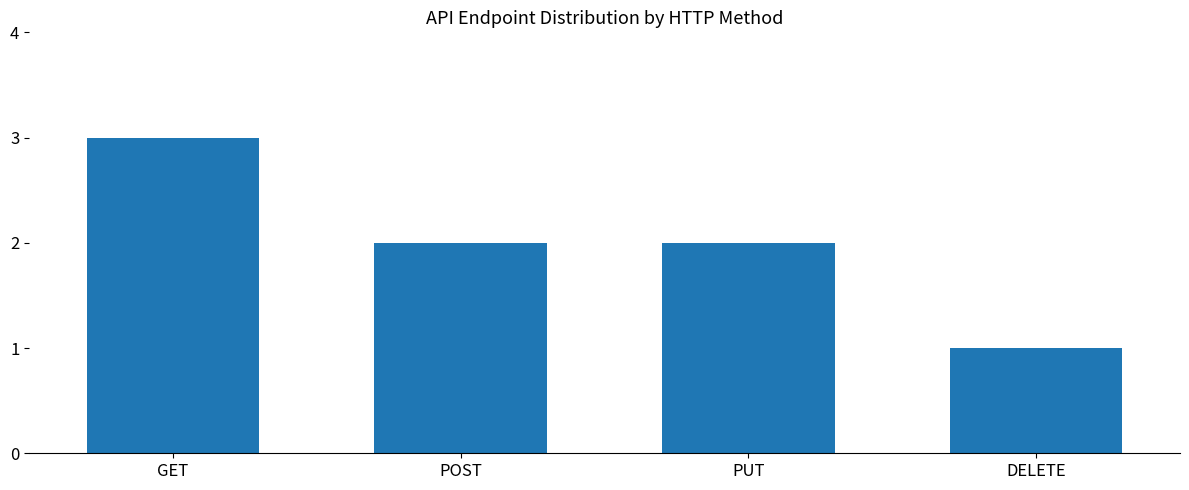

Reading left to right, extract all data points from this chart.

3	2	2	1